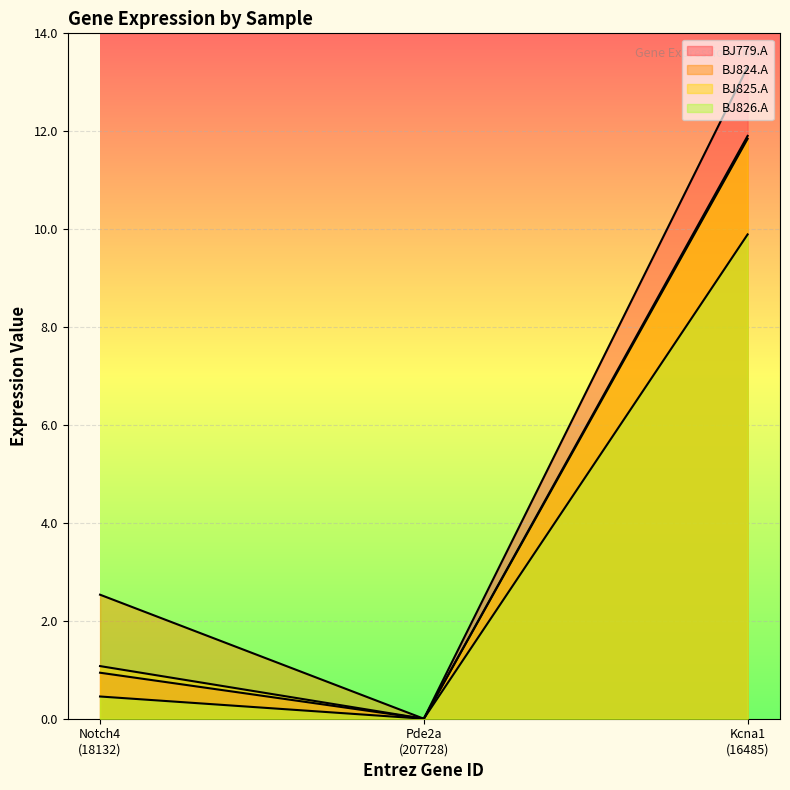

Which category has the highest value in the BJ824.A series?

Kcna1
(16485)